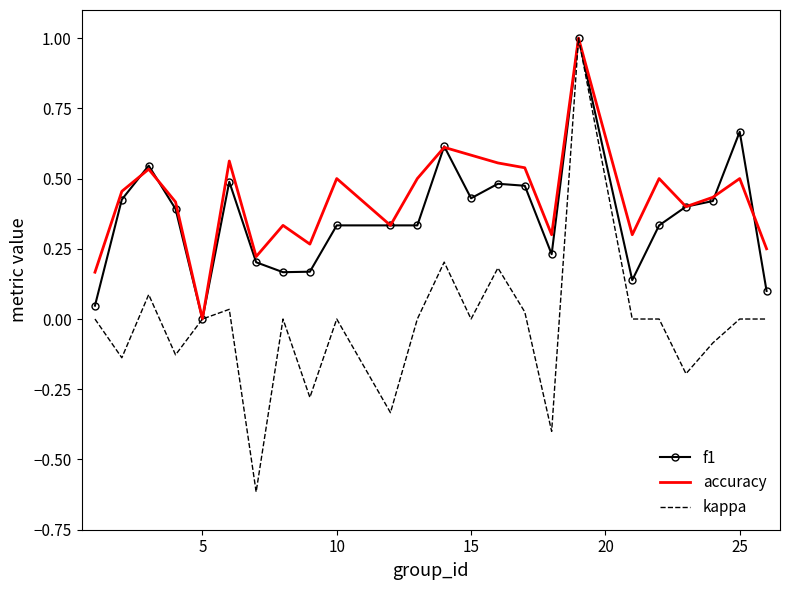

Which series has the widest spread of values?

kappa